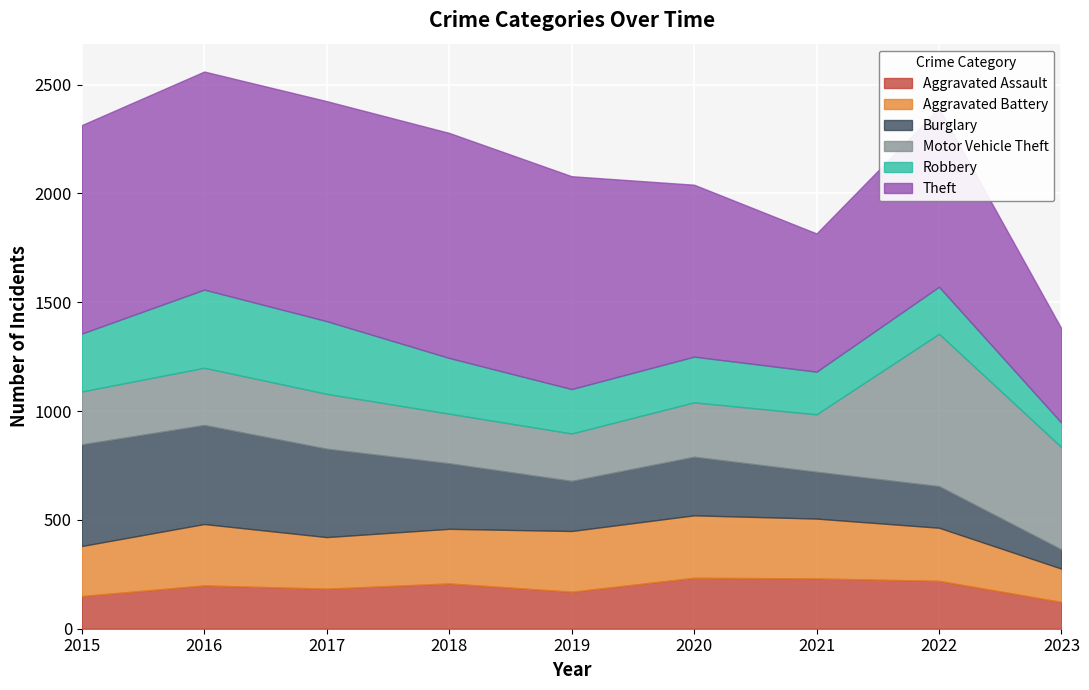

At how many categories does at least one series exceed 499?

8